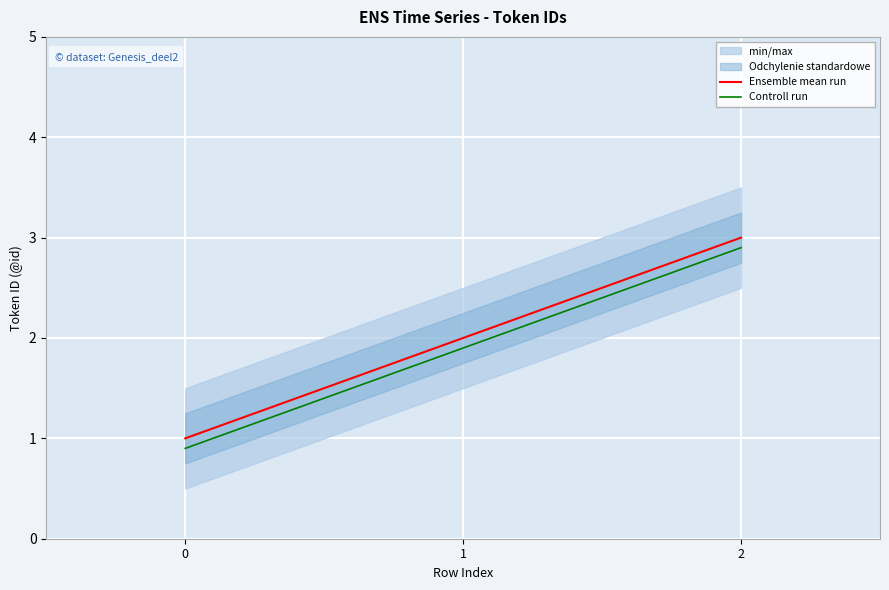

Which series has the widest spread of values?

Ensemble mean run